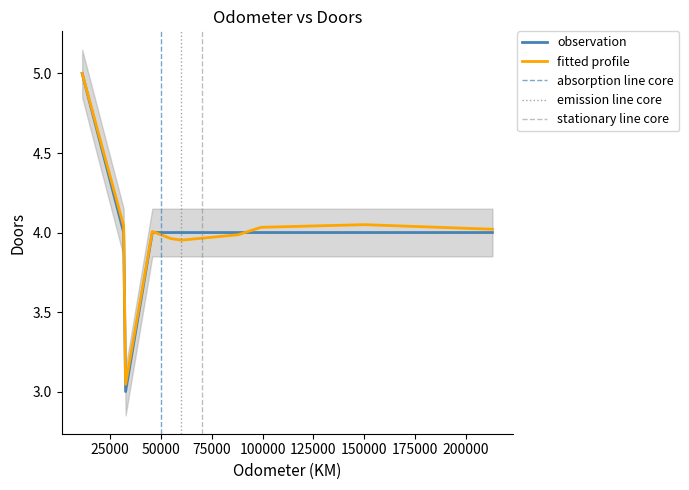

At which label does the data first exceed 4?

11179